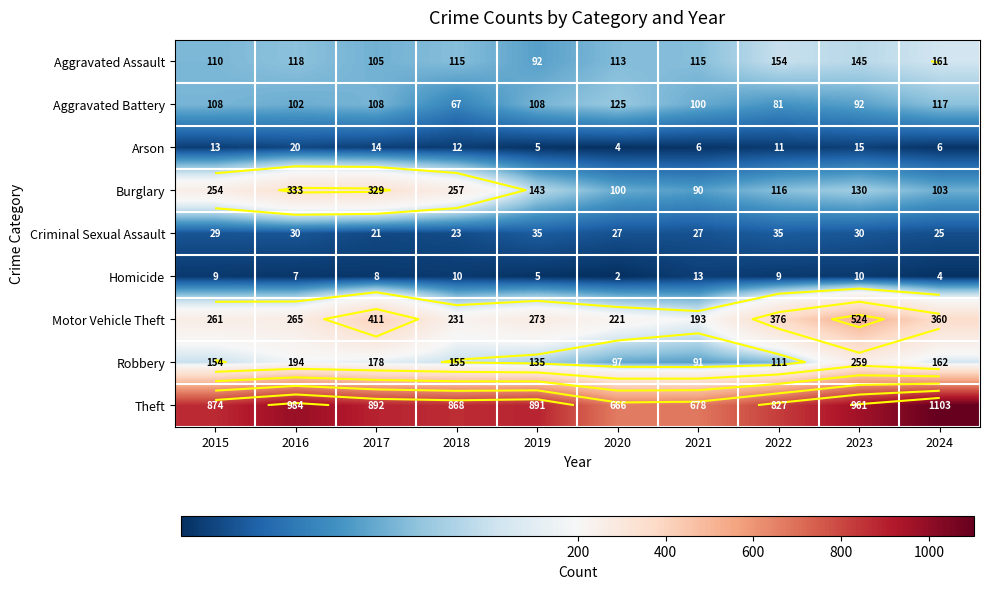

At 2018, list the series in order from largest to smallest.

Theft, Burglary, Motor Vehicle Theft, Robbery, Aggravated Assault, Aggravated Battery, Criminal Sexual Assault, Arson, Homicide